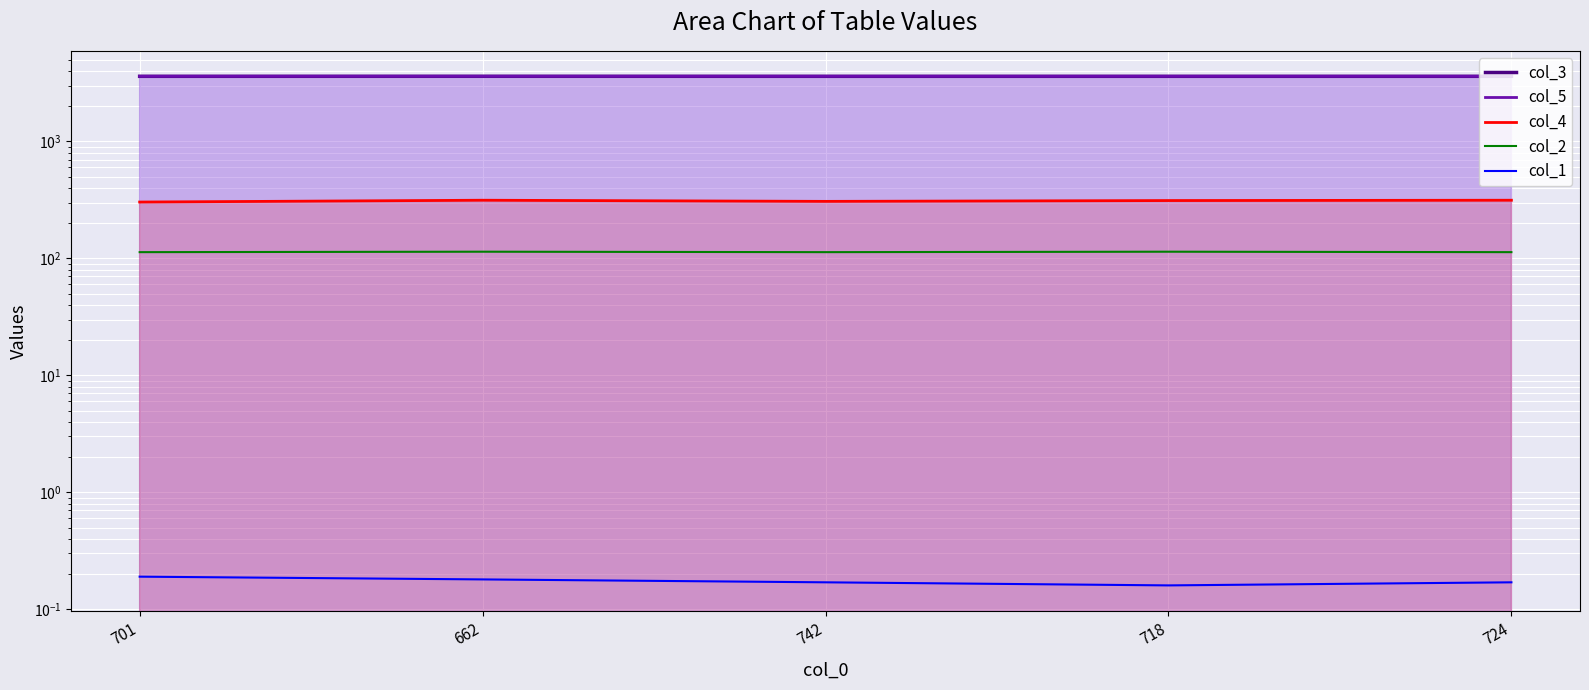

What is the difference between the second highest and minimum values in the col_2 series?

1.0